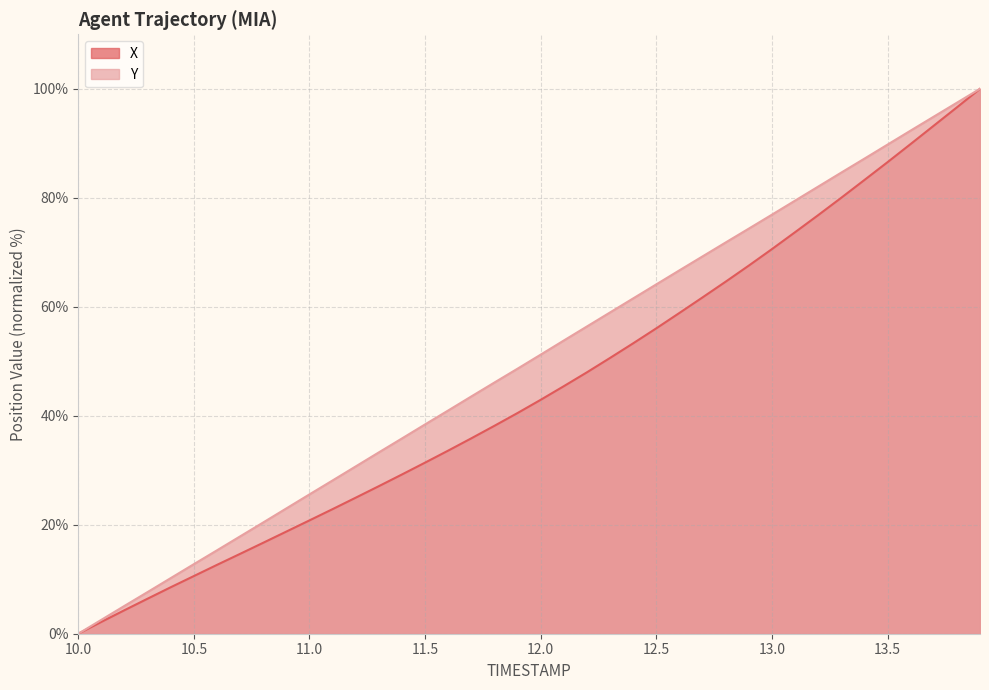

At 13.8, list the series in order from smallest to largest.

X, Y